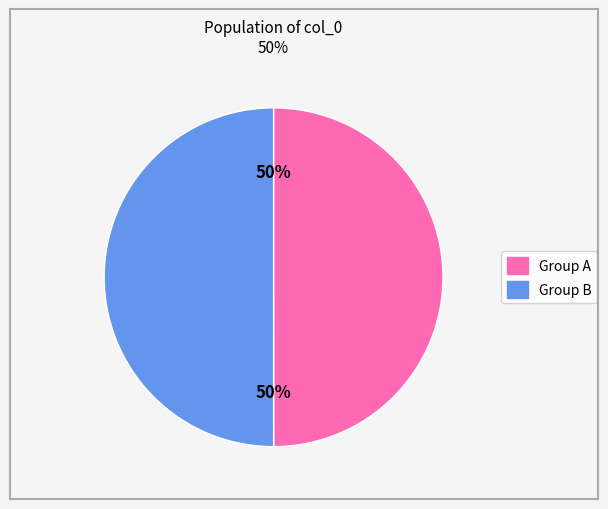

To the nearest percent, what is the average slice percentage?

50%